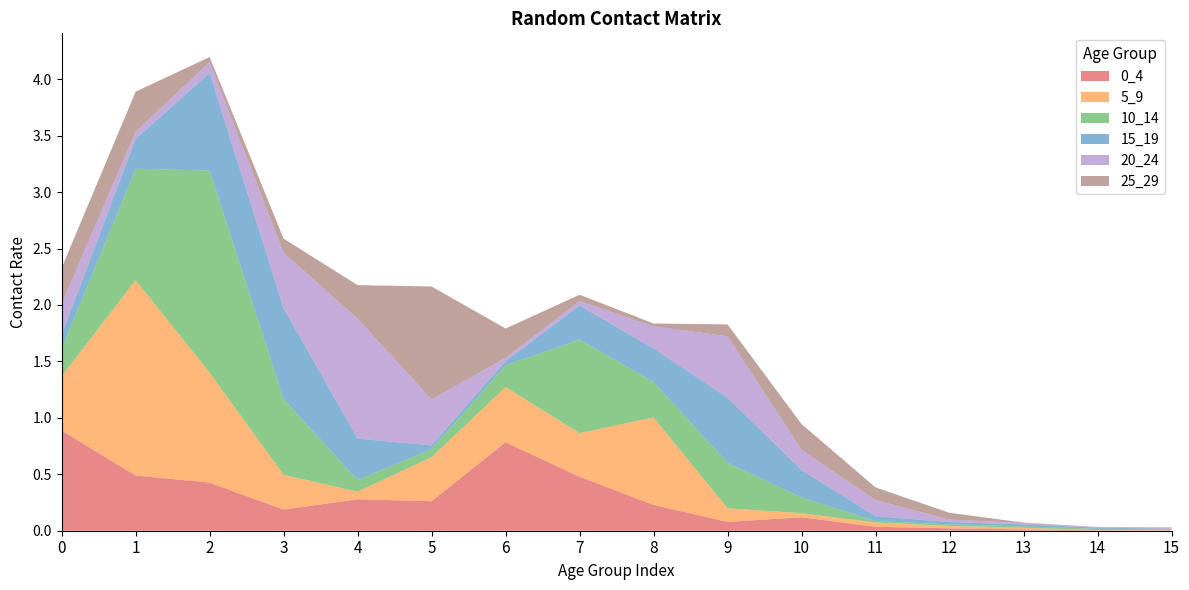

Reading left to right, list all the values displayed in this chart.

0_4: 0.9	0.5	0.4	0.2	0.3	0.3	0.8	0.5	0.2	0.1	0.1	0.0	0.0	0.0	0.0	0.0
5_9: 0.5	1.7	1.0	0.3	0.1	0.4	0.5	0.4	0.8	0.1	0.0	0.0	0.0	0.0	0.0	0.0
10_14: 0.2	1.0	1.8	0.7	0.1	0.1	0.2	0.8	0.3	0.4	0.1	0.0	0.0	0.0	0.0	0.0
15_19: 0.1	0.3	0.9	0.8	0.4	0.0	0.0	0.3	0.3	0.6	0.2	0.0	0.0	0.0	0.0	0.0
20_24: 0.3	0.1	0.1	0.5	1.1	0.4	0.0	0.0	0.2	0.5	0.2	0.1	0.0	0.0	0.0	0.0
25_29: 0.3	0.4	0.0	0.1	0.3	1.0	0.3	0.1	0.0	0.1	0.2	0.1	0.1	0.0	0.0	0.0